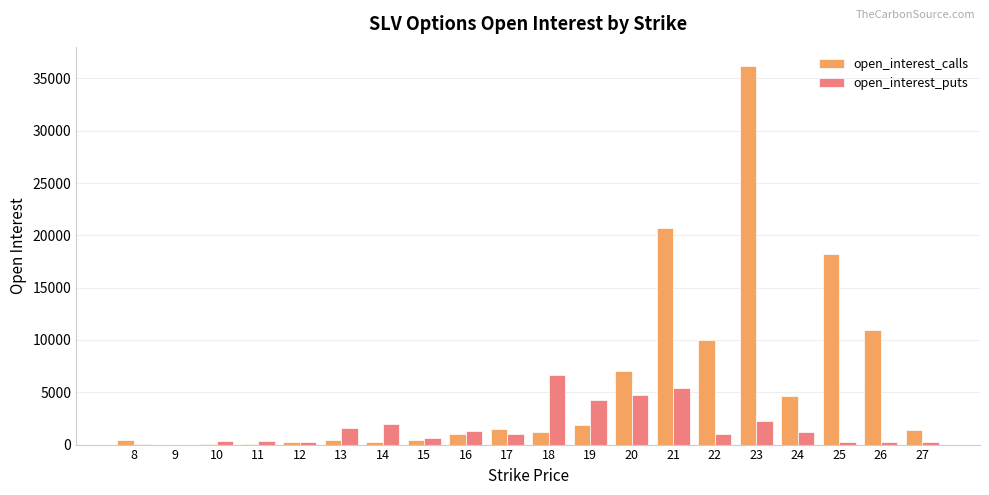

Is the value of open_interest_puts at 22 greater than the value of open_interest_calls at 26?

No